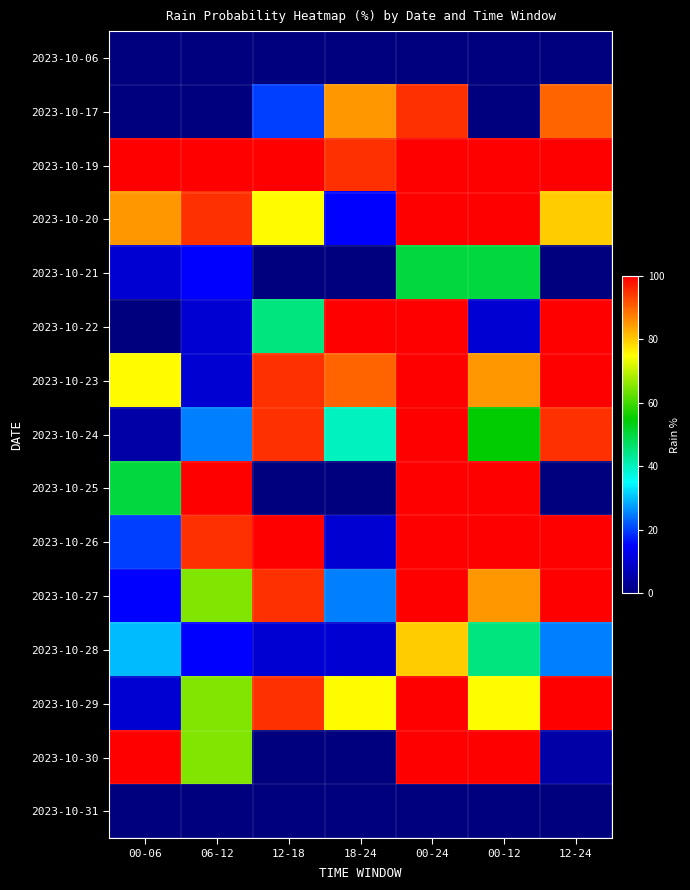

What is the total value across all series at 12-18?

730